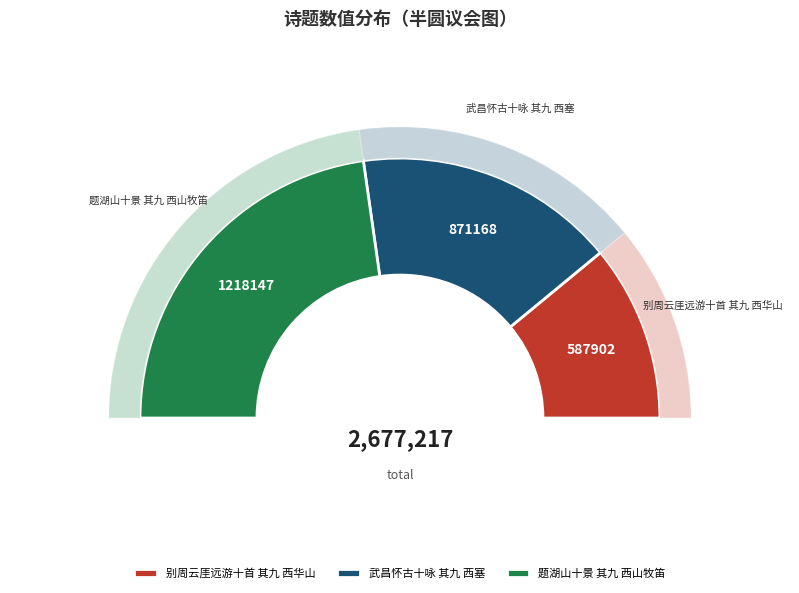

To the nearest percent, what is the combined percentage of 武昌怀古十咏 其九 西塞 and 别周云厓远游十首 其九 西华山?

54%